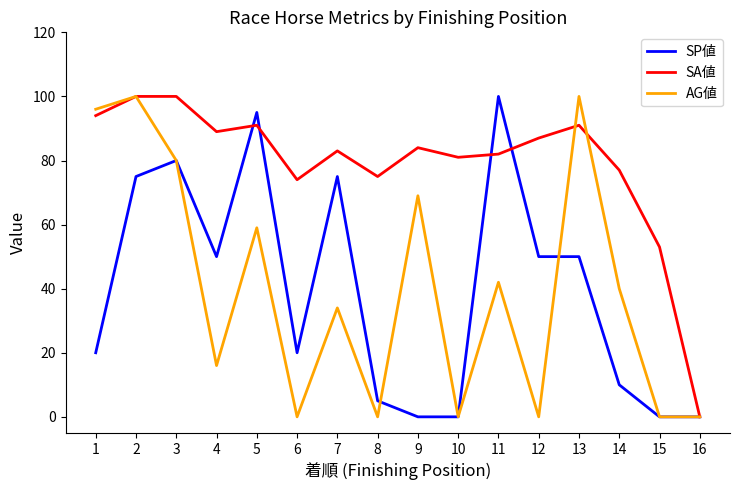

Which series has the largest total across all categories?

SA値